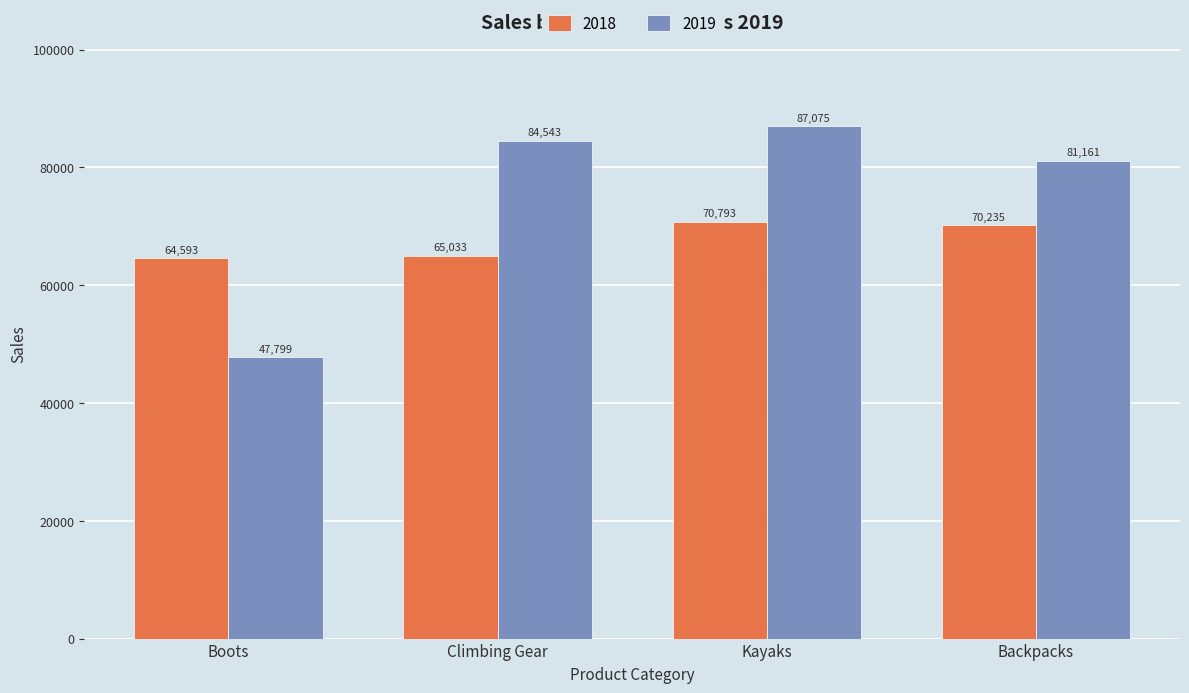

What is the value of the 2019 bar at the 2nd from the left?

84542.6